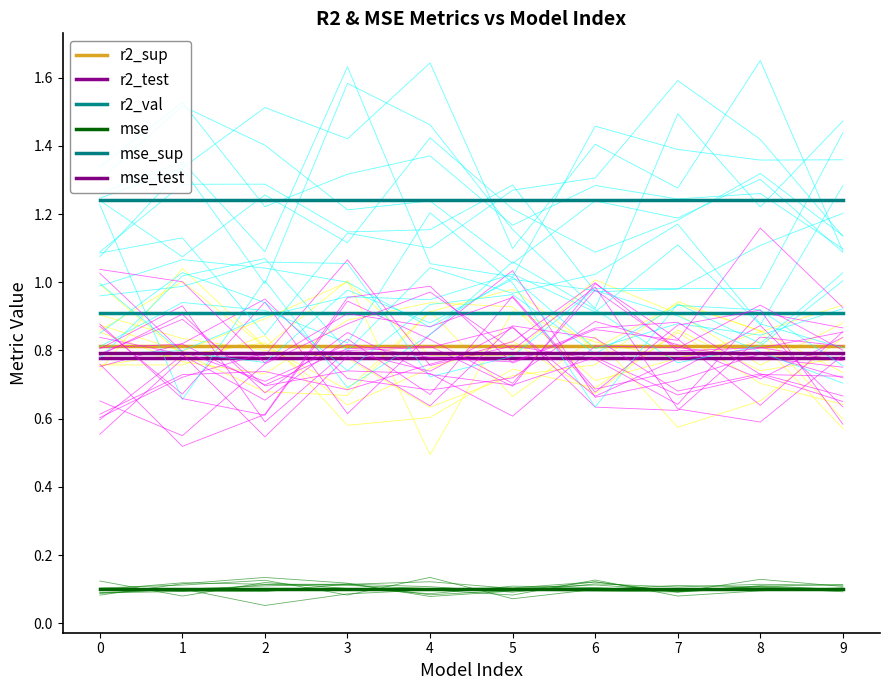

The mse series shows 0.2 at 3. True or false?

False